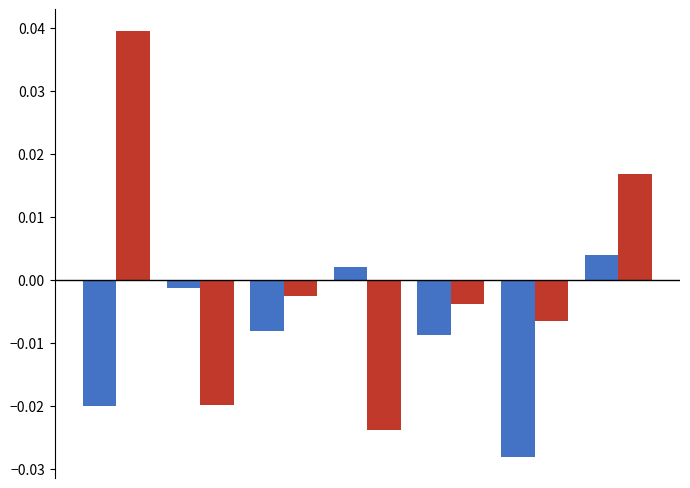

Does the chart contain stacked bars?

No